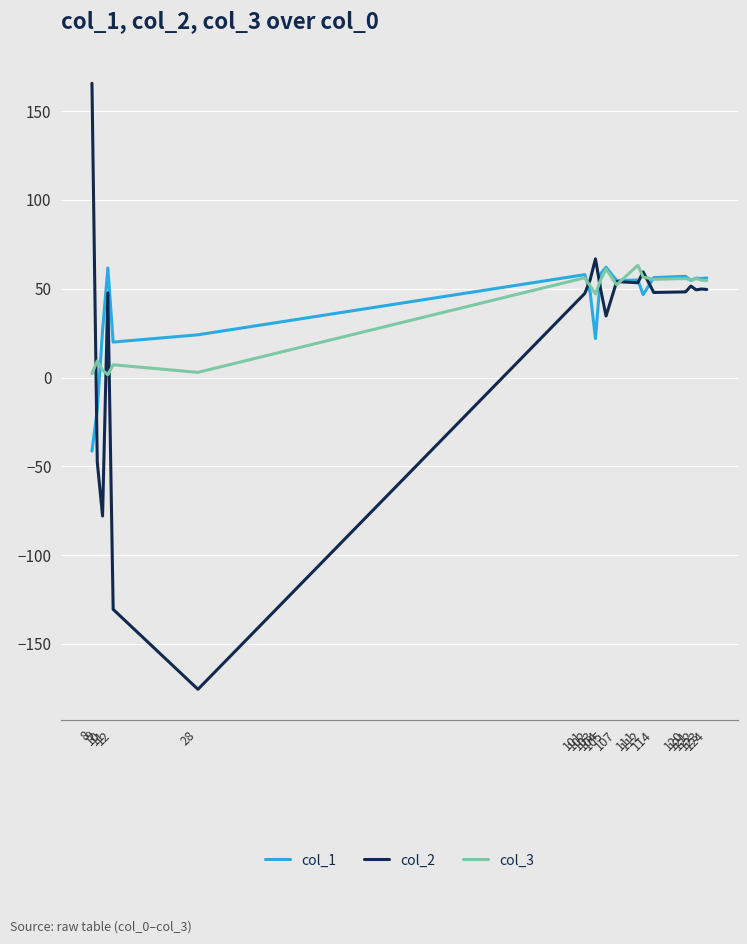

What is the maximum value shown in the chart?

165.7